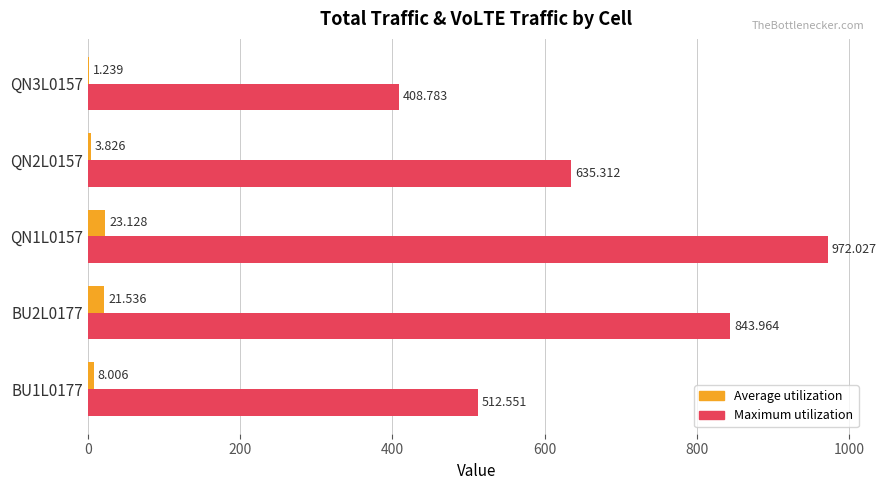

Which series changed the most between BU1L0177 and QN2L0157?

Maximum utilization